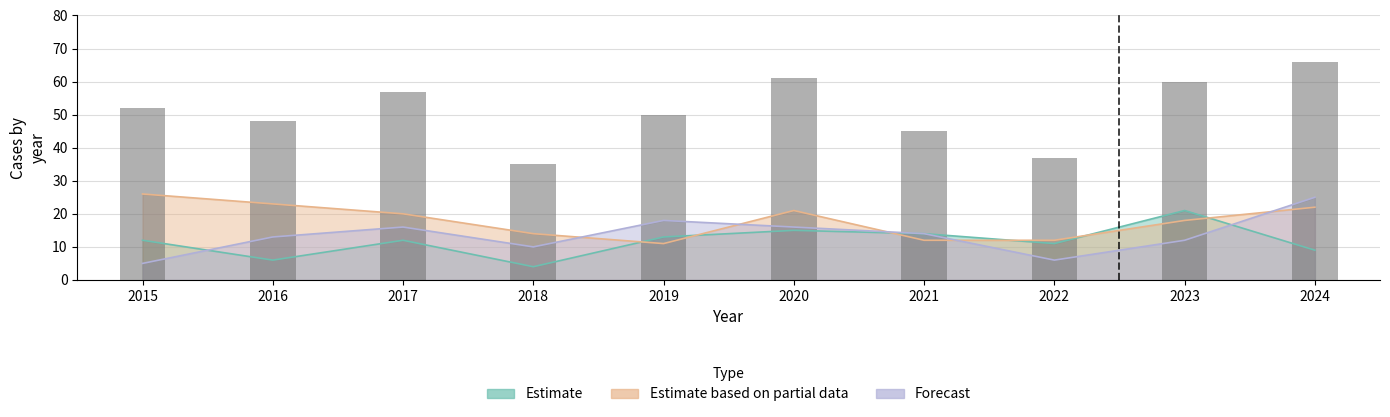

At which label does the data first exceed 52?

2017